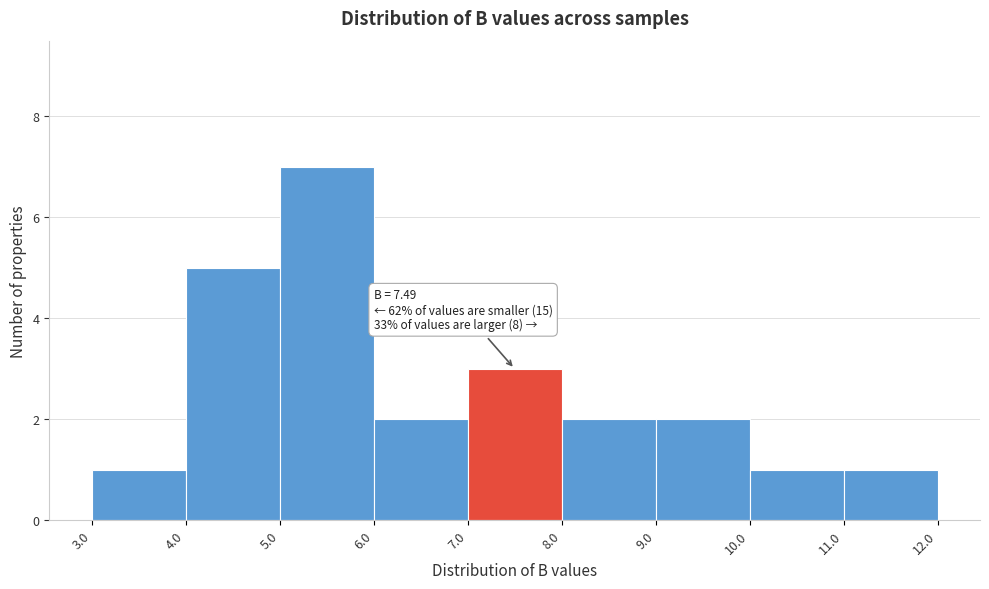

Which range on the x-axis has the tallest bar?

5.0 to 6.0